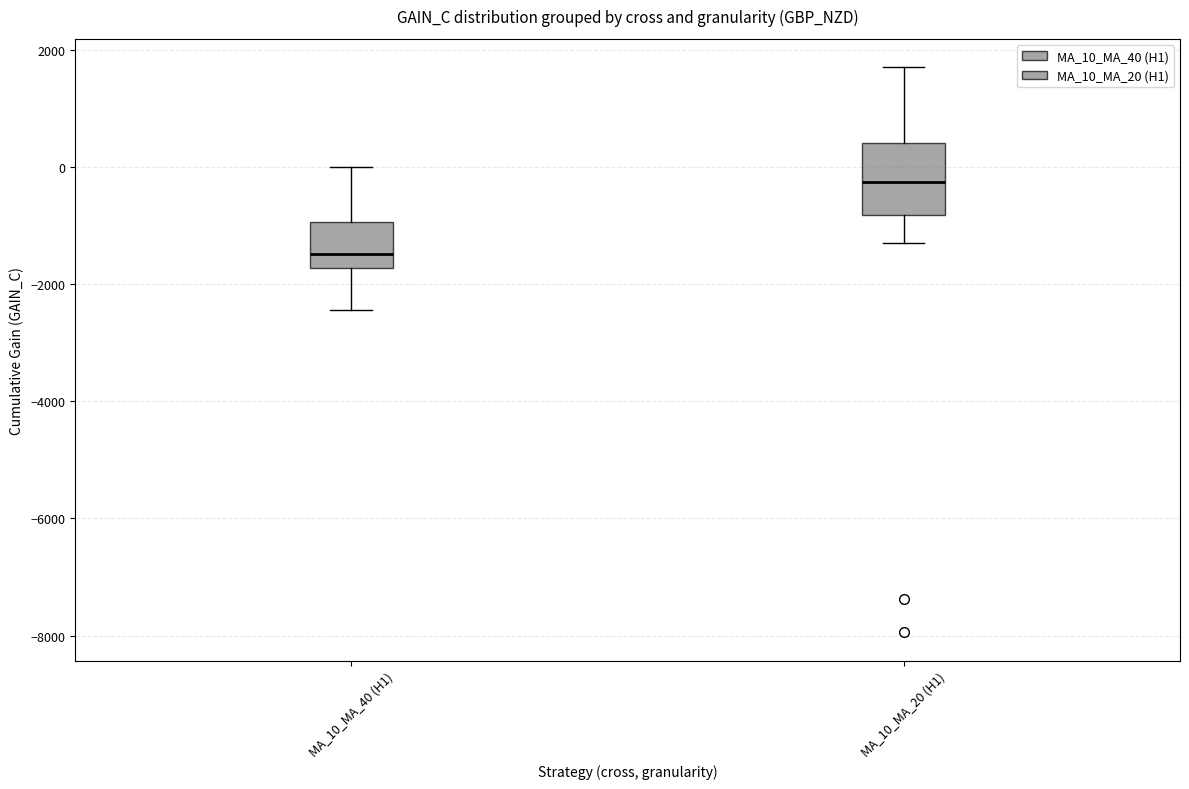

Which box has the lowest median line?

MA_10_MA_40 (H1)